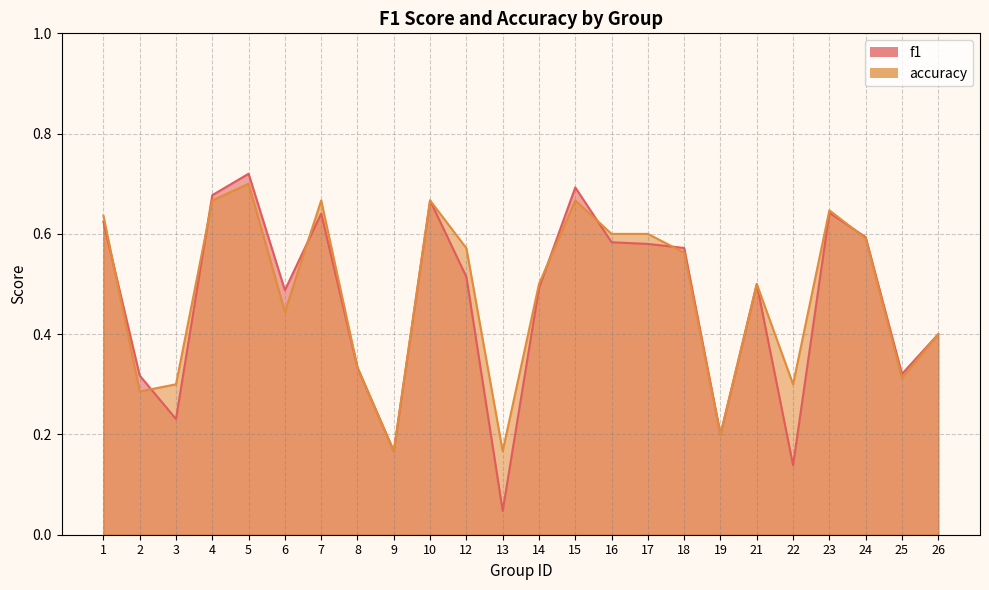

True or false: f1 and accuracy cross at least once.

True